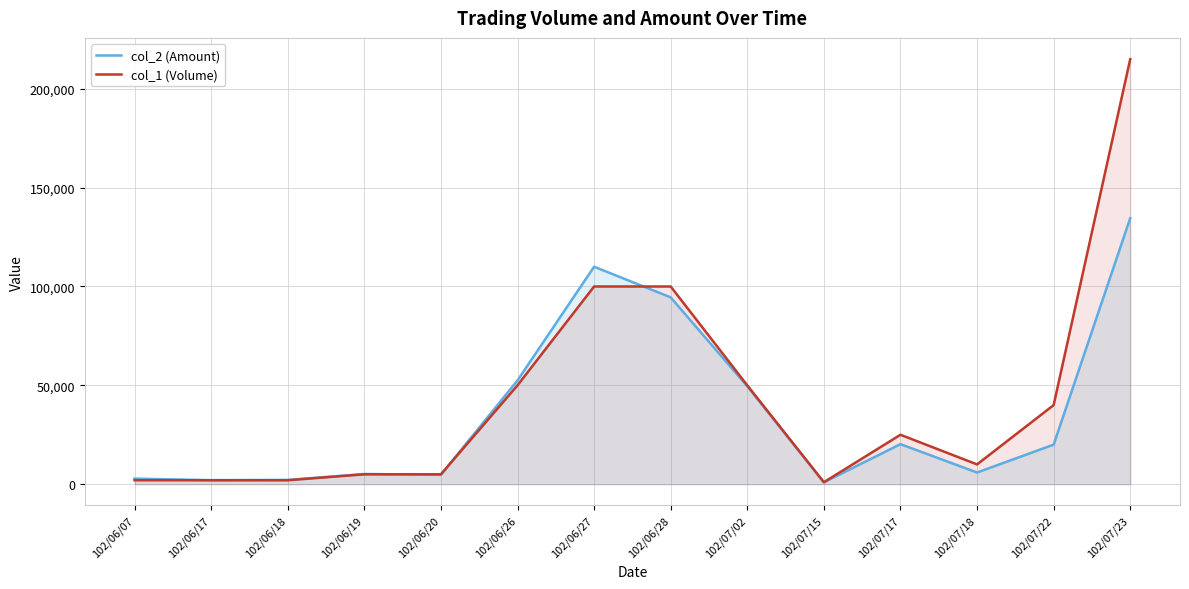

How many times do col_1 (Volume) and col_2 (Amount) cross each other?

3